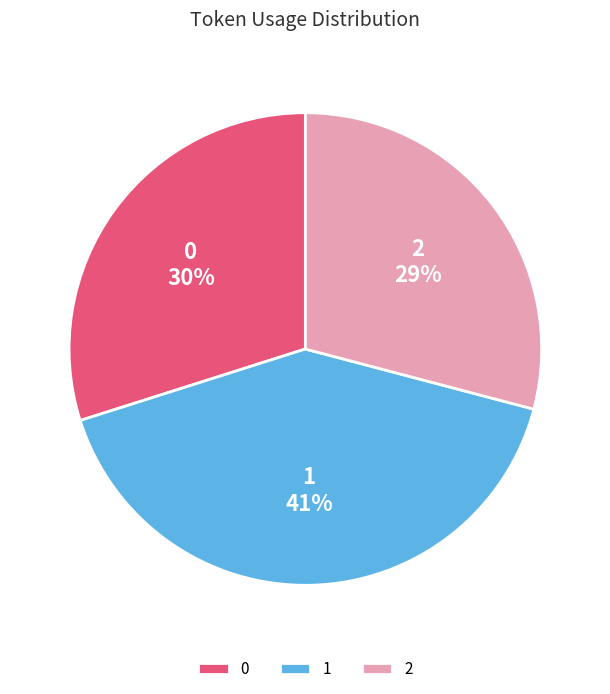

To the nearest percent, what is the combined percentage of 2 and 1?

70%